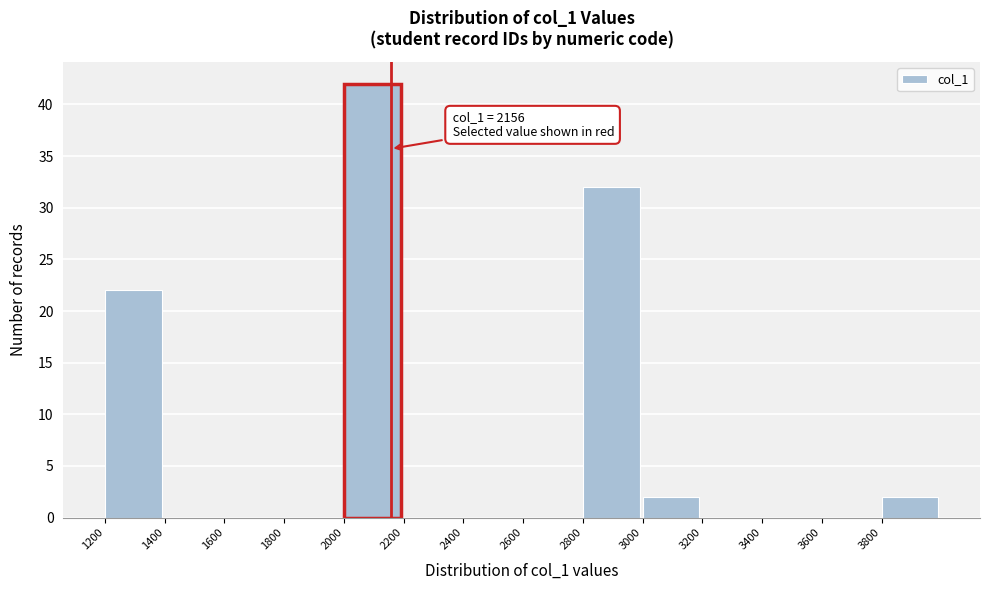

Over which range of the x-axis is the bar tallest?

2000 to 2200